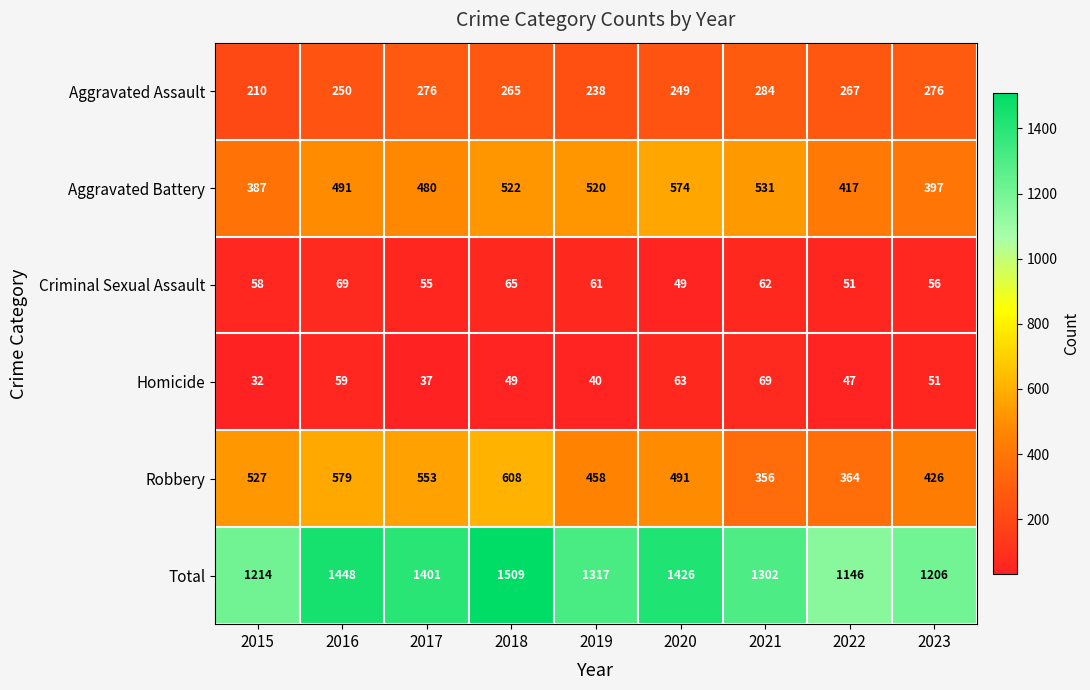

What is the difference between the highest and lowest values at 2020?

1377